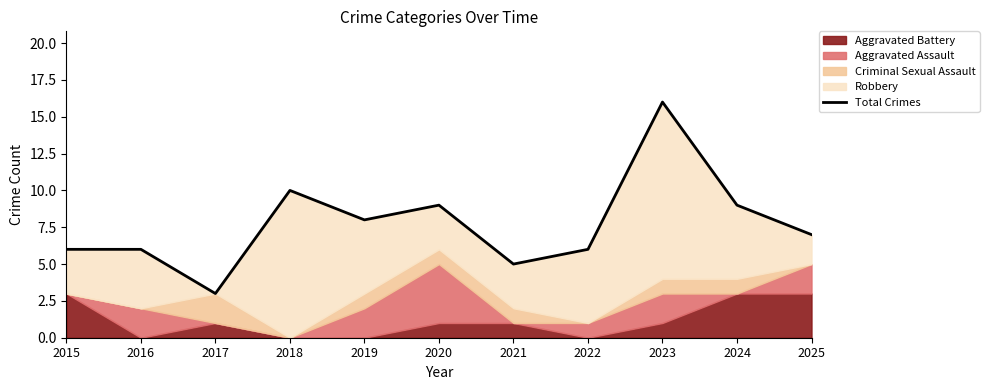

Which label corresponds to the smallest value in the chart?

2017